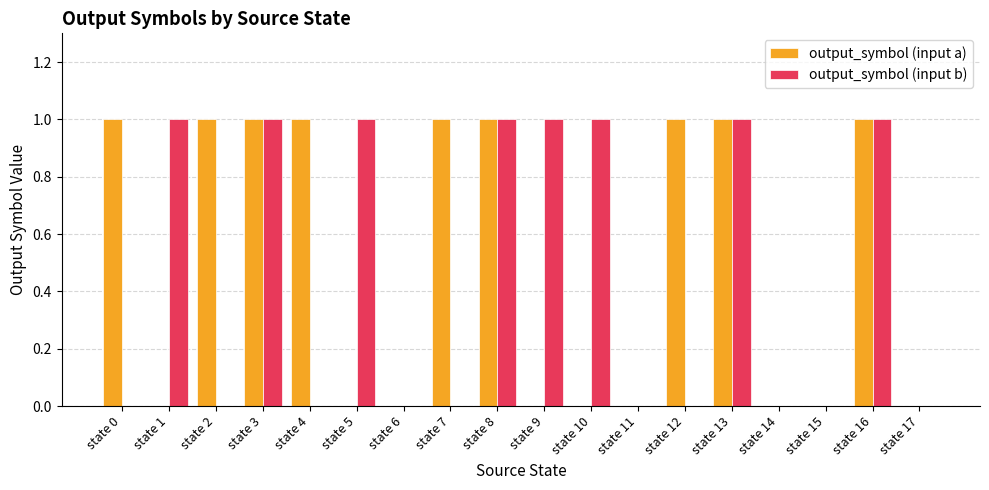

What is the maximum value for output_symbol (input b)?

1